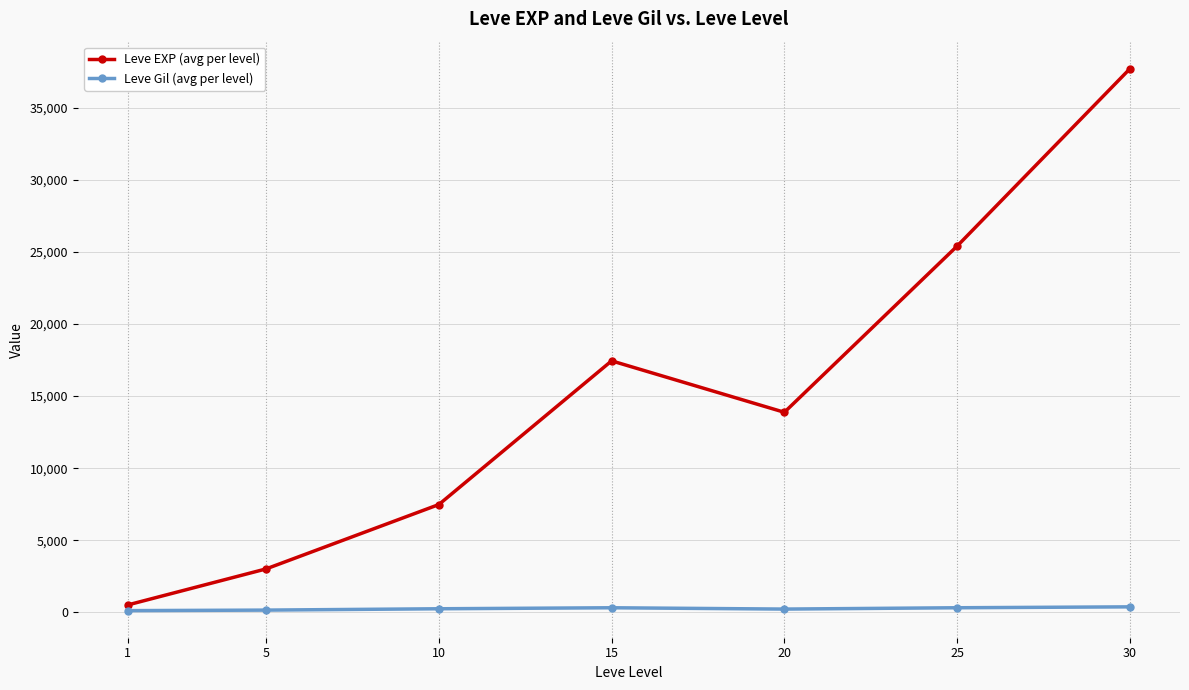

Which series has the widest spread of values?

Leve EXP (avg per level)